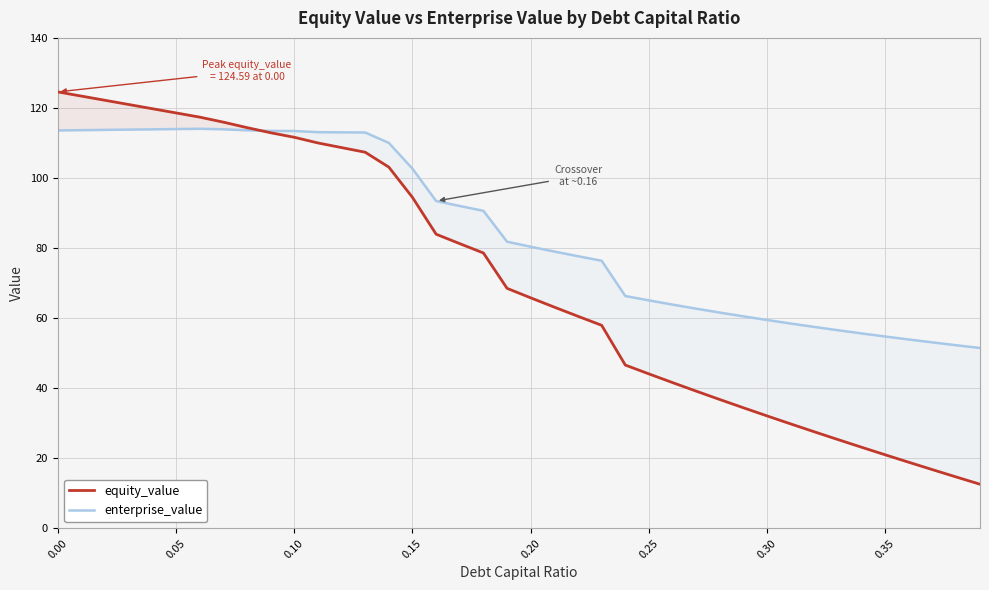

Rank the series by their average value, from lowest to highest.

equity_value, enterprise_value